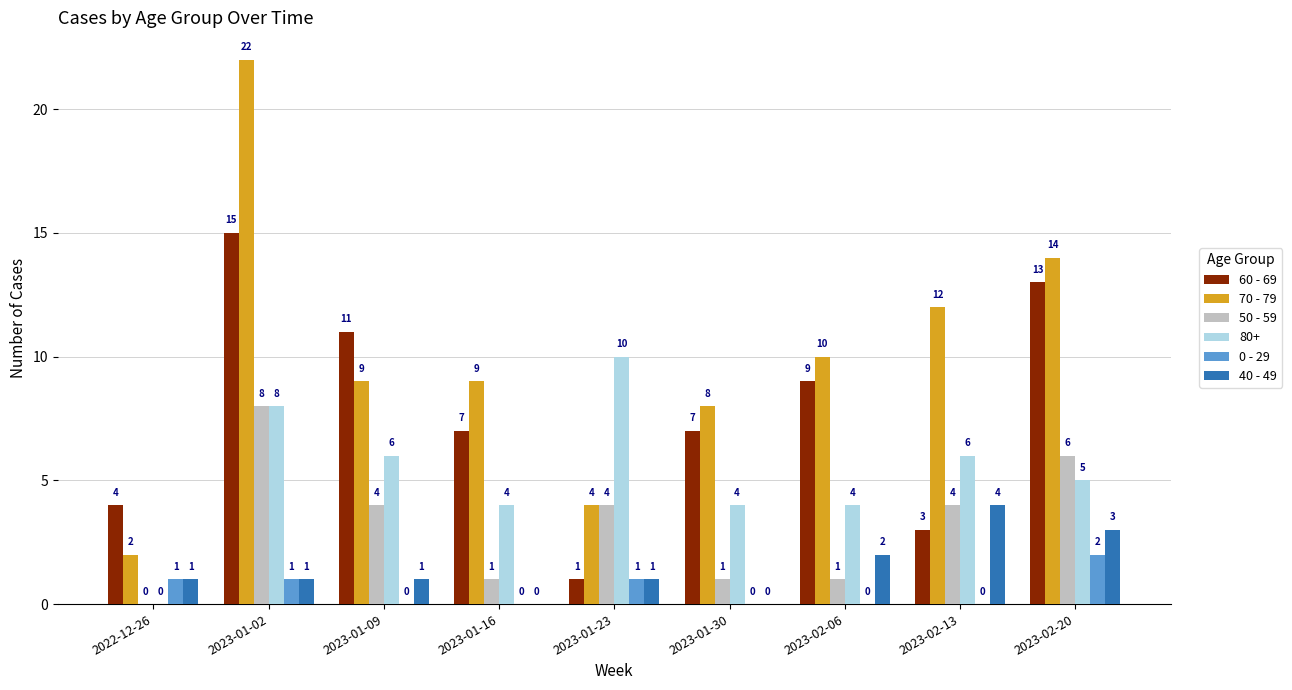

Which series has the largest range (max minus min)?

70 - 79